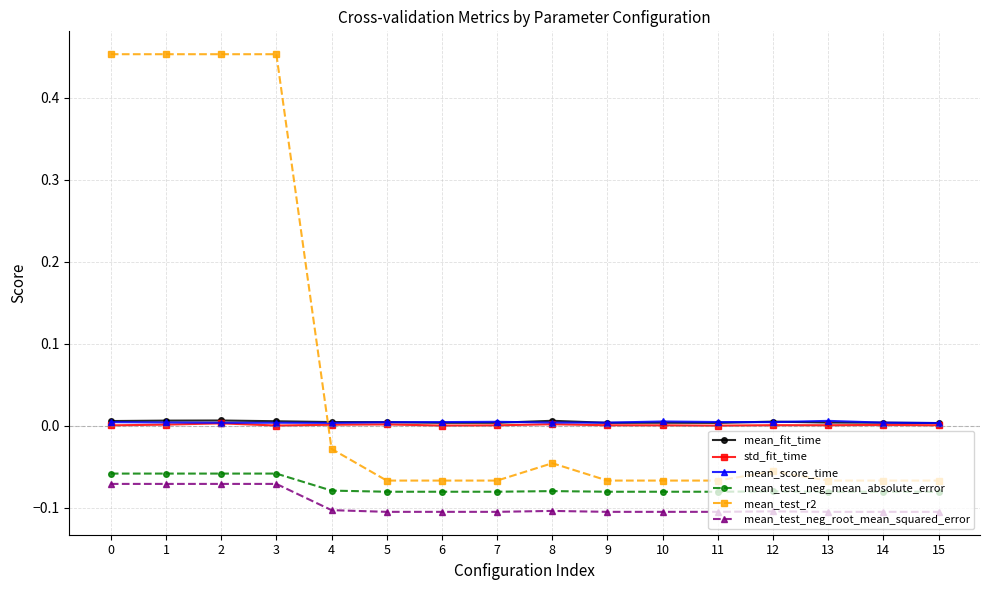

Which series has the largest total across all categories?

mean_test_r2